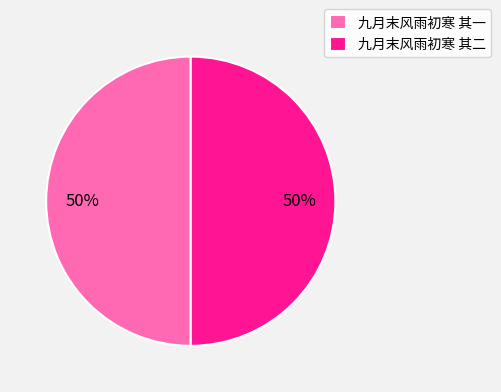

Do 九月末风雨初寒 其一 and 九月末风雨初寒 其二 together represent more than half of the pie?

Yes